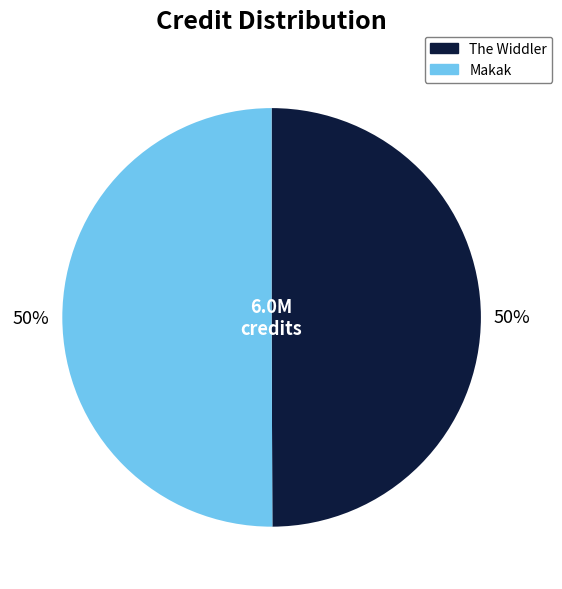

What percentage is the Makak slice, to the nearest percent?

50%